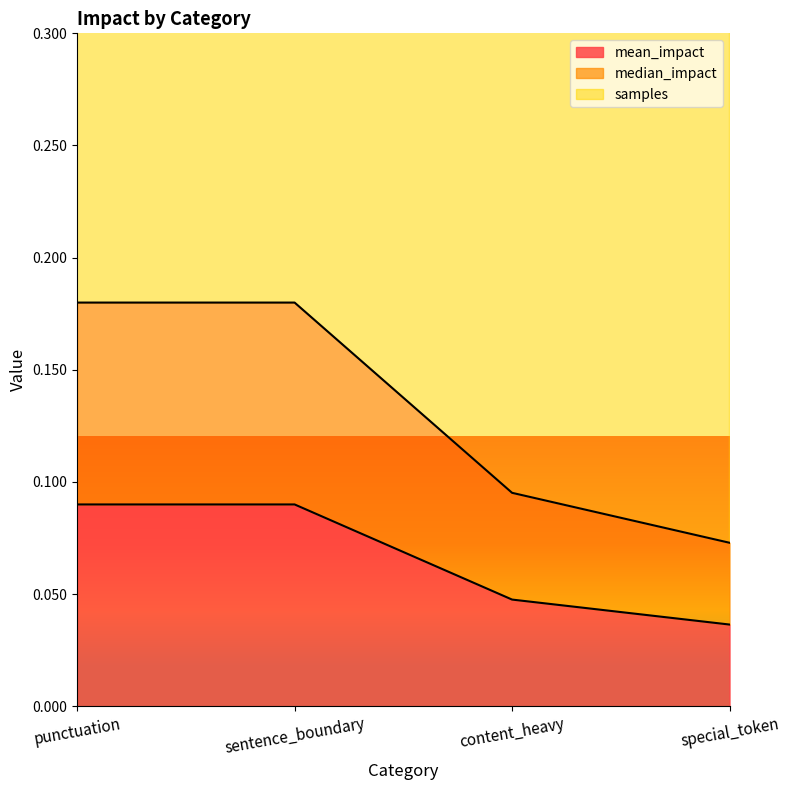

Reading left to right, list all the values displayed in this chart.

mean_impact: 0.1	0.1	0.0	0.0
median_impact: 0.2	0.2	0.1	0.1